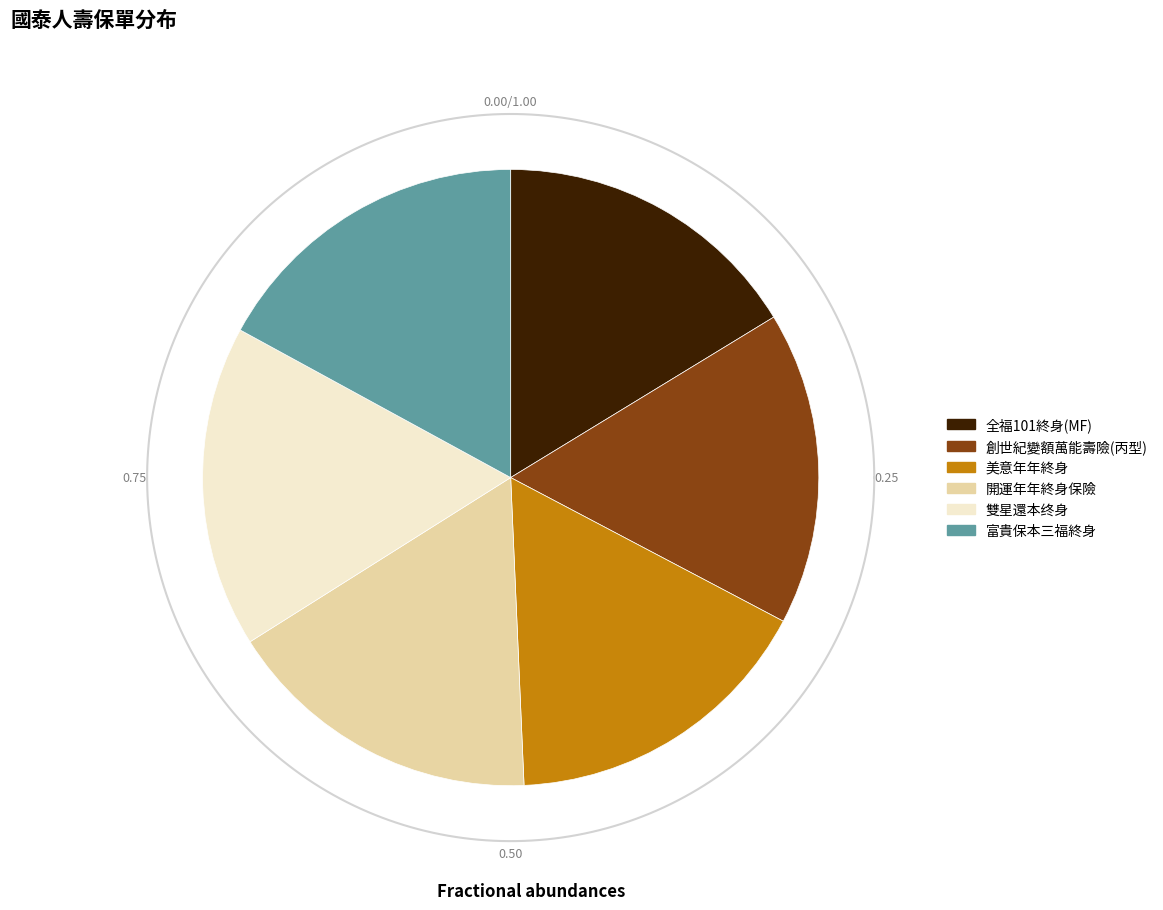

Which category has the smallest portion of the pie?

全福101終身(MF)